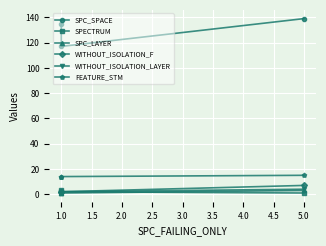

What is the total value across all series at 1.0?

138